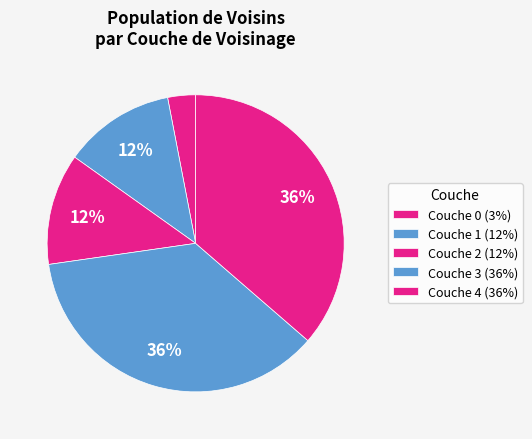

How many segments does this pie chart have?

5